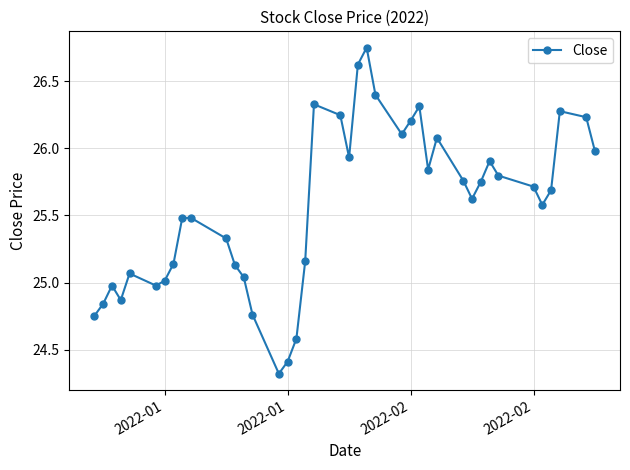

How many lines are shown in the chart?

1